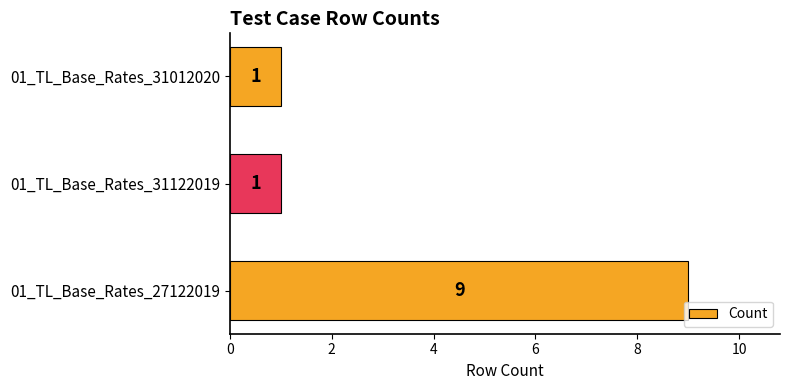

How many categories are shown in the chart?

3